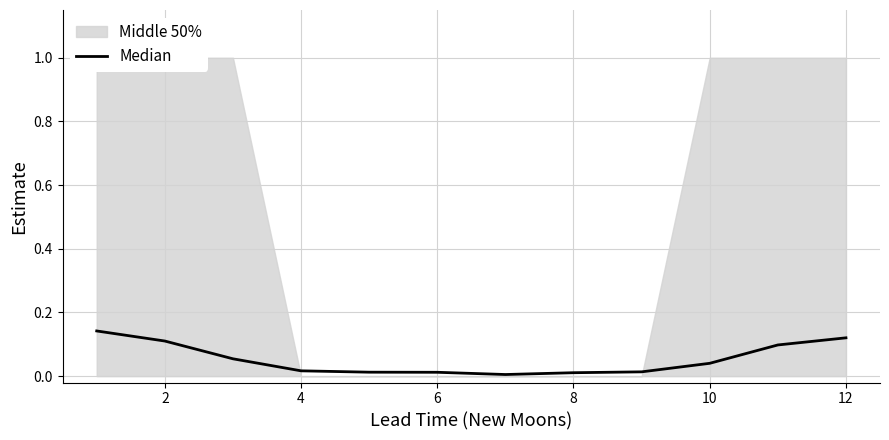

What is the sum of the values at 2 and 4?

0.1